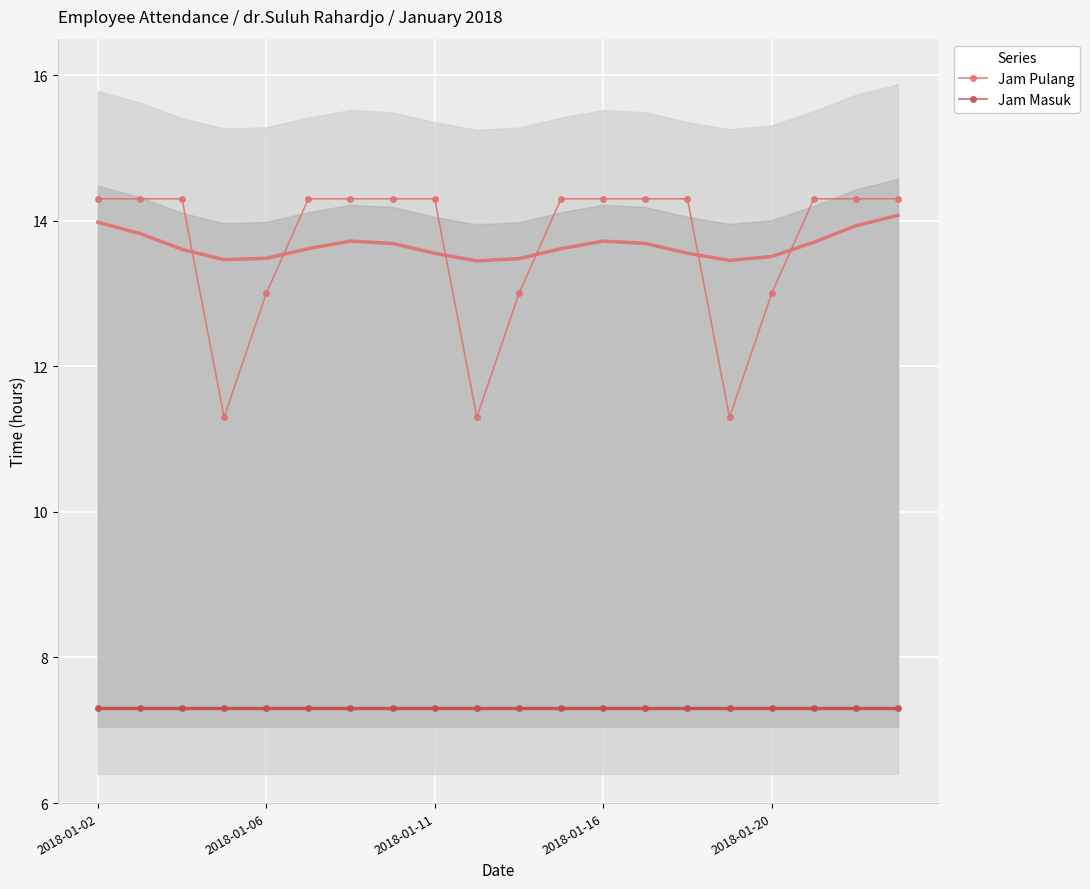

What is the highest value of the Jam Pulang series?

14.3